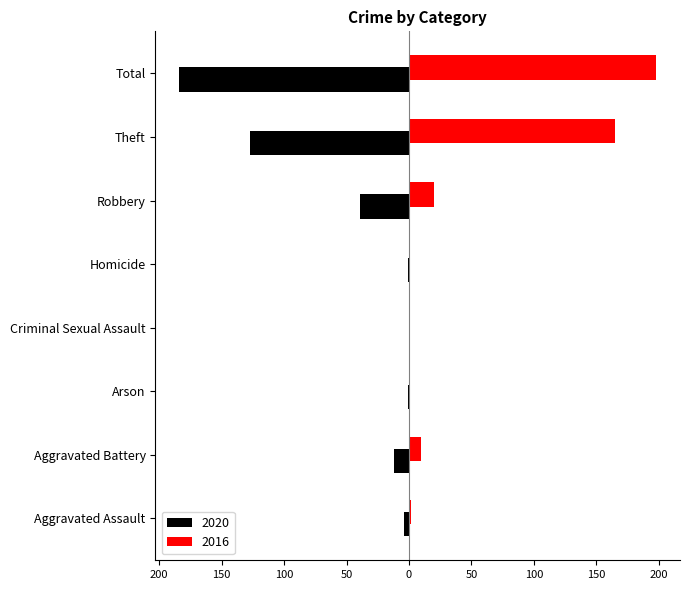

What position from the left is Theft?

7